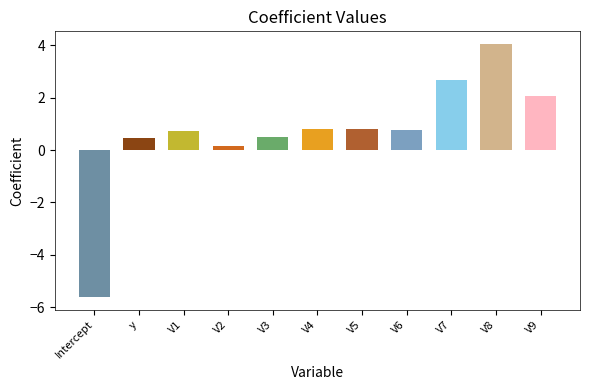

Which category has the highest value across all series?

V8